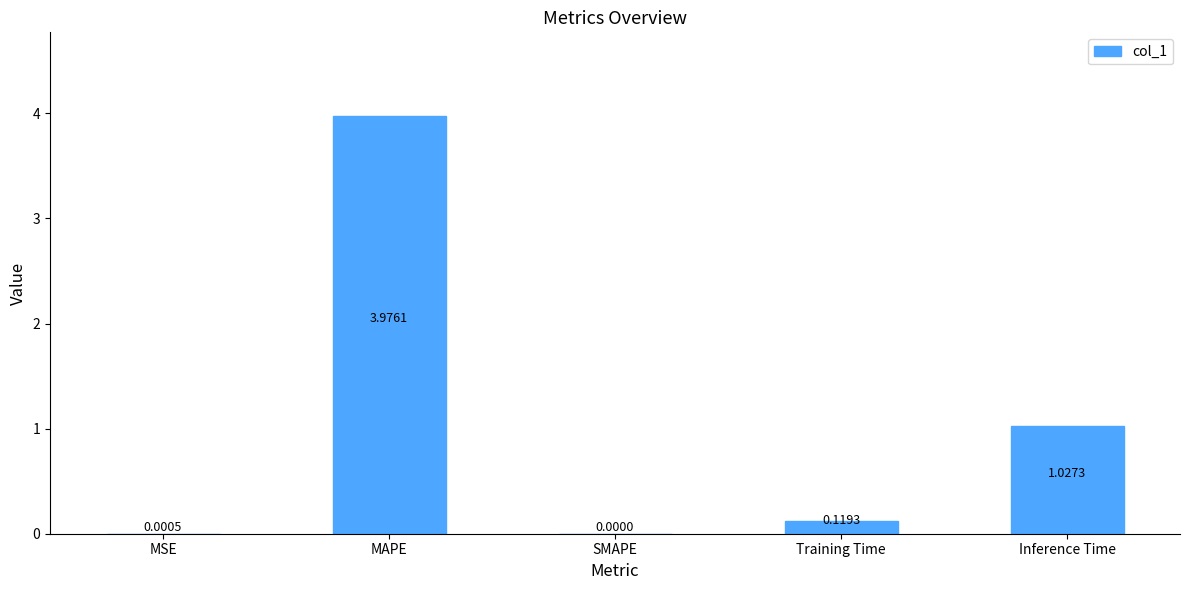

Are the bars horizontal?

No